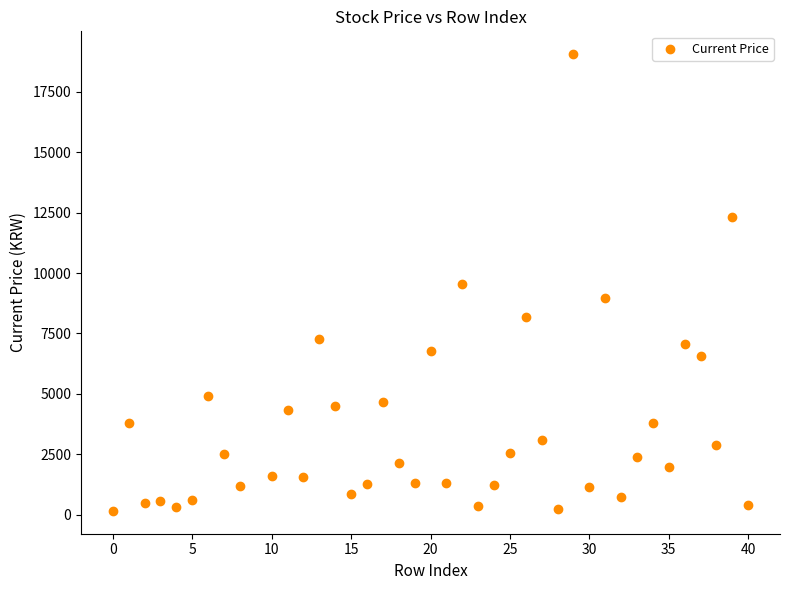

What is the range of X values (max minus min)?

40